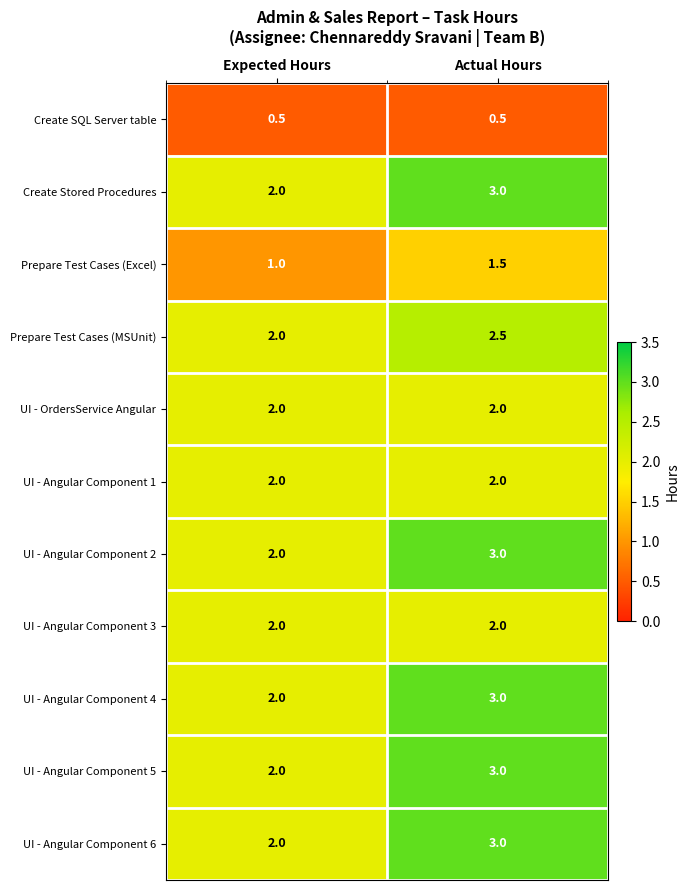

What is the approximate value of Create SQL Server table at Expected Hours?

0.5